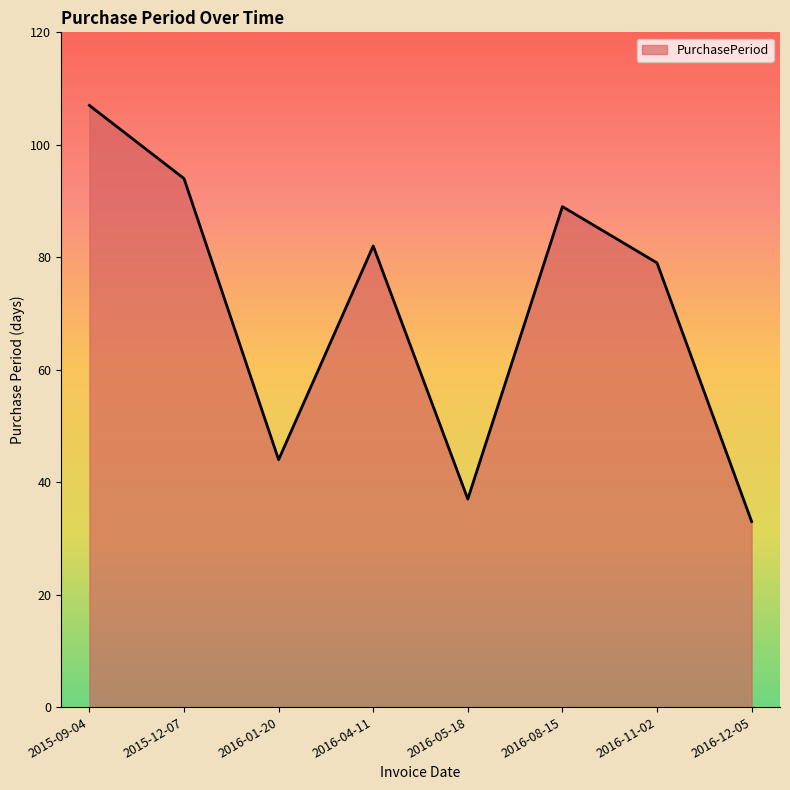

How many interior local valleys (lower than both neighbors) does the data have?

2